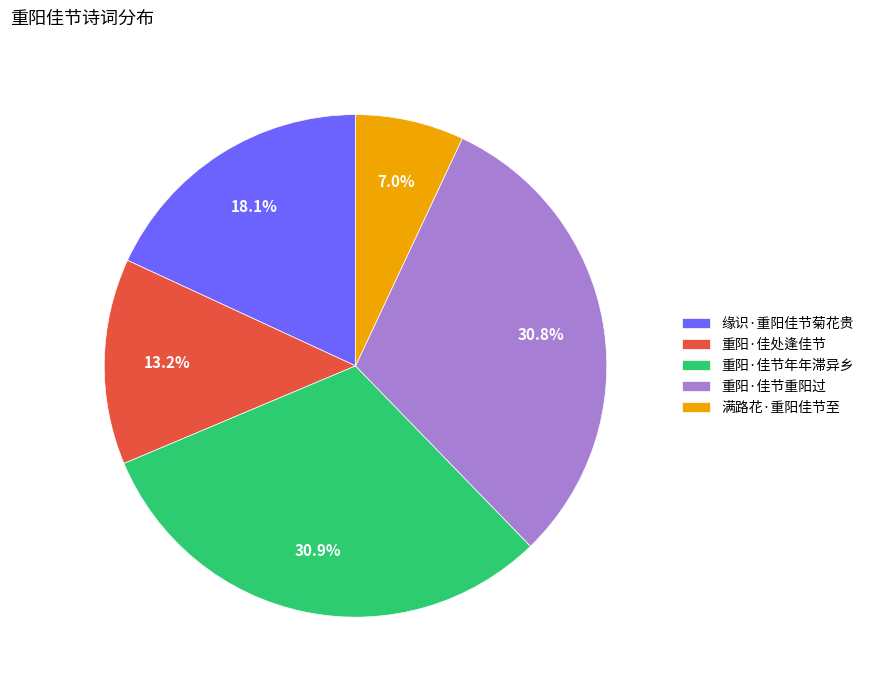

How many segments does this pie chart have?

5